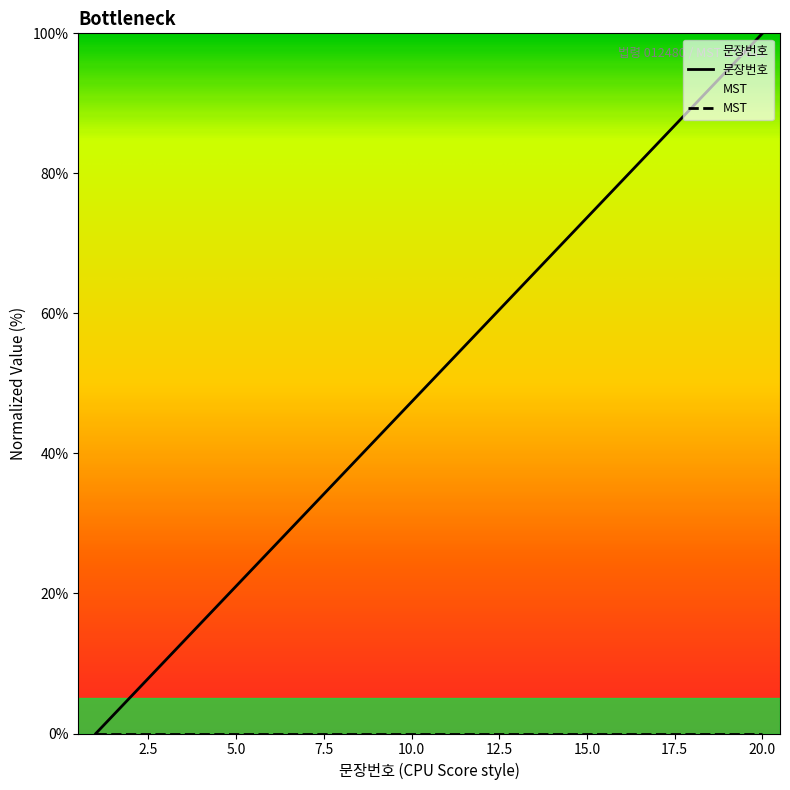

List the labels in order of value, largest first.

20, 19, 18, 17, 16, 15, 14, 13, 12, 11, 10, 9, 8, 7, 6, 5, 4, 3, 2, 1